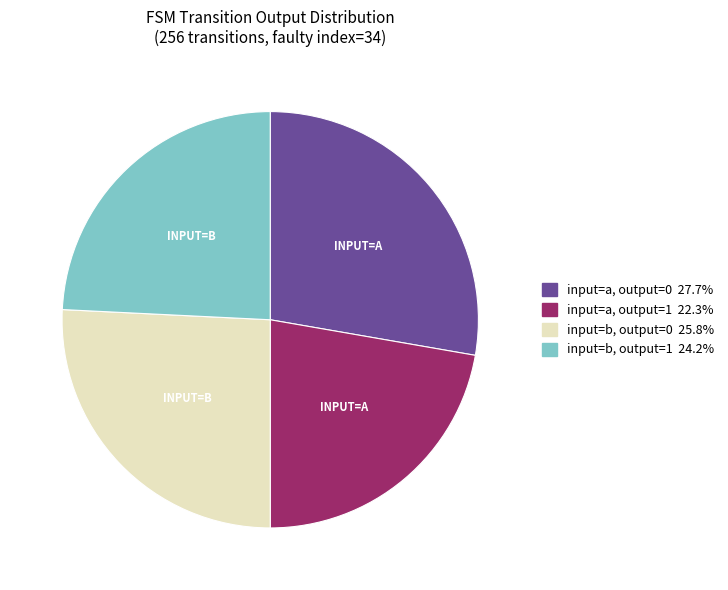

Does any single category account for the majority?

No